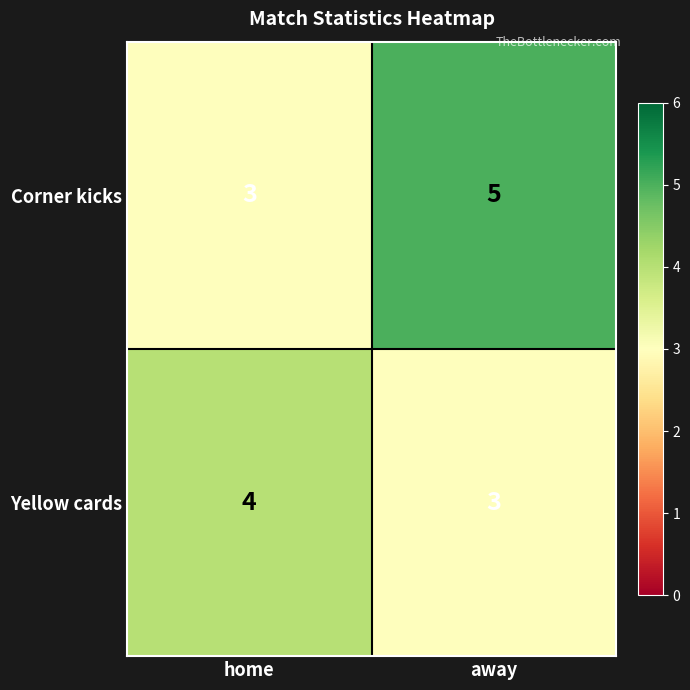

Which series has the widest spread of values?

Corner kicks